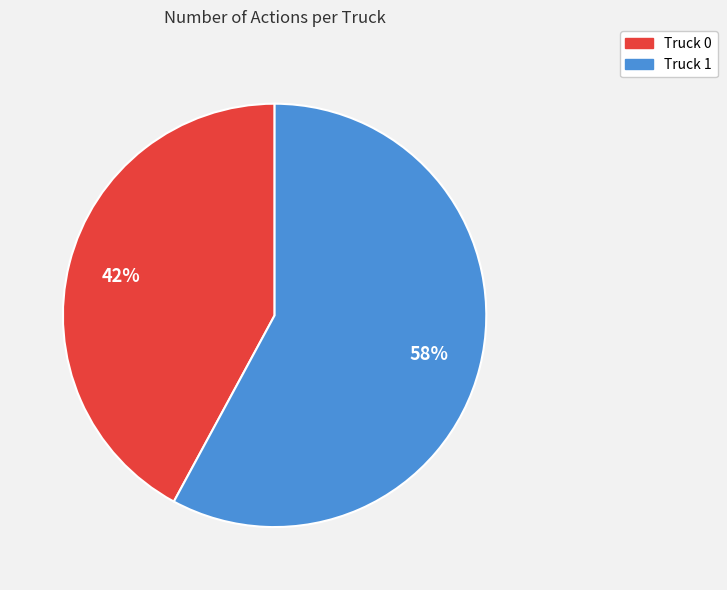

How many slices are in this pie chart?

2